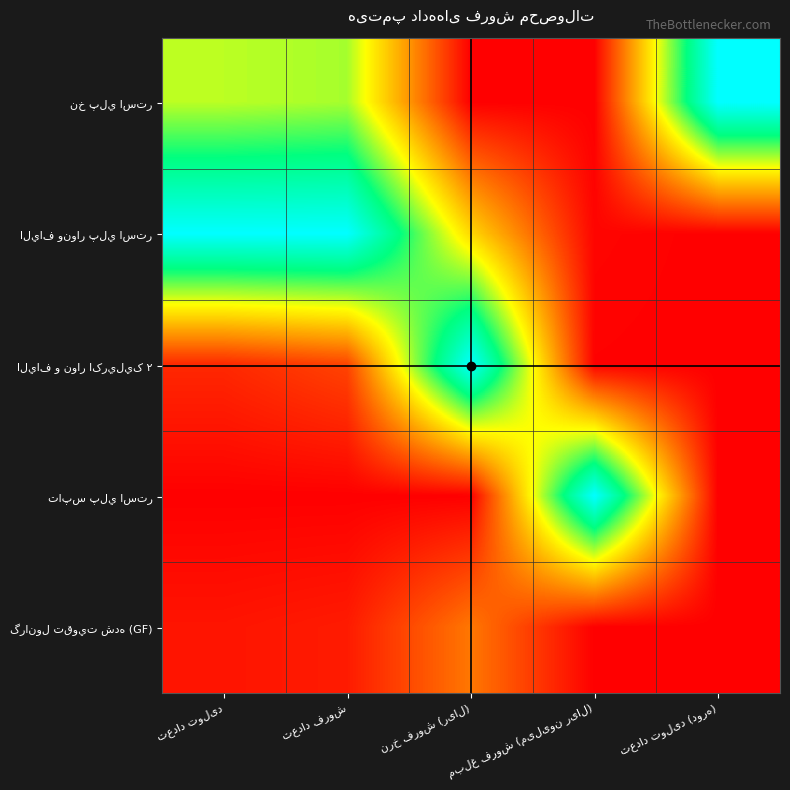

At which category does the chart reach its minimum across all series?

نرخ فروش (ریال)